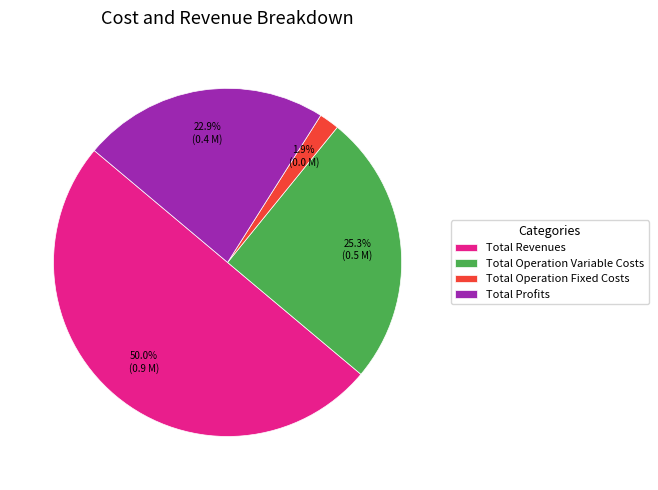

Combined, do Total Revenues and Total Operation Fixed Costs account for over 50%?

Yes